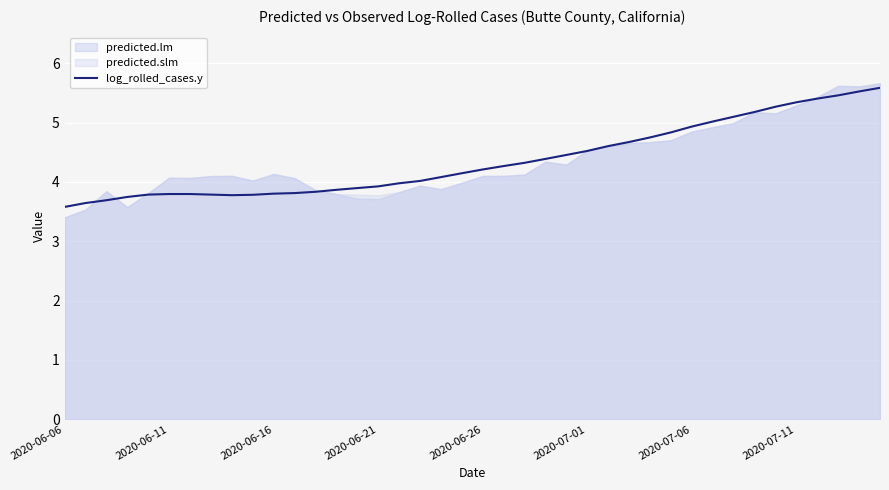

The log_rolled_cases.y series shows 3.8 at 2020-06-16. True or false?

True